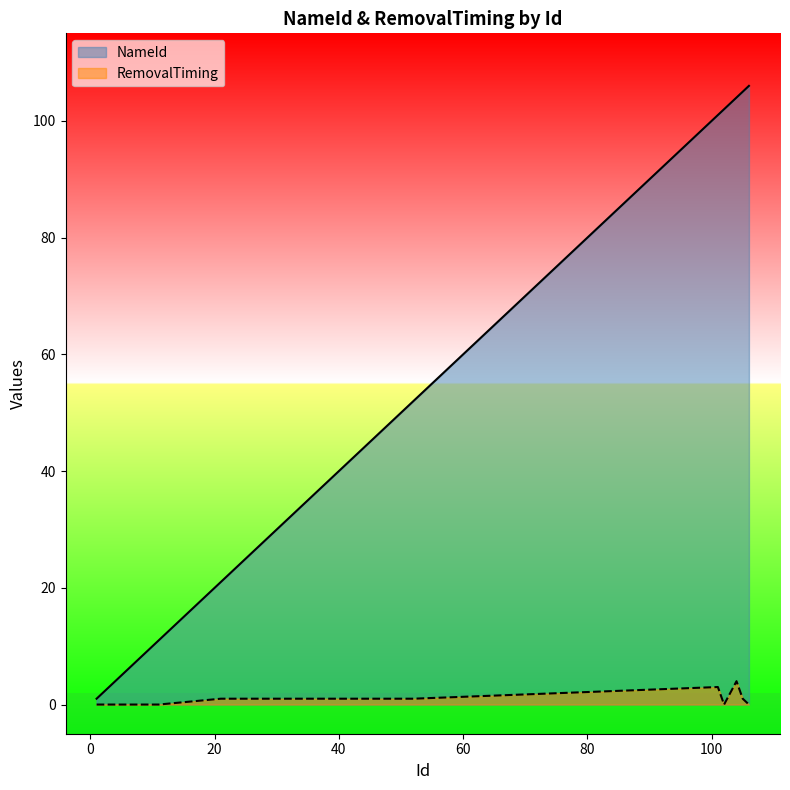

Which category has the lowest value in the RemovalTiming series?

1